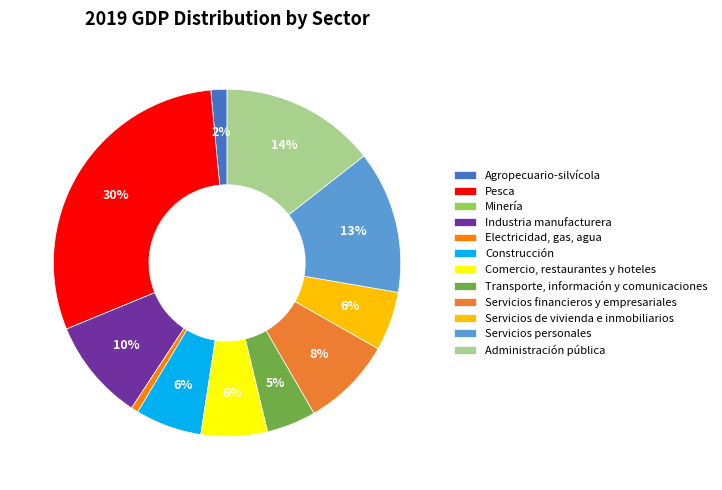

Does Industria manufacturera account for over 50% of the chart?

No